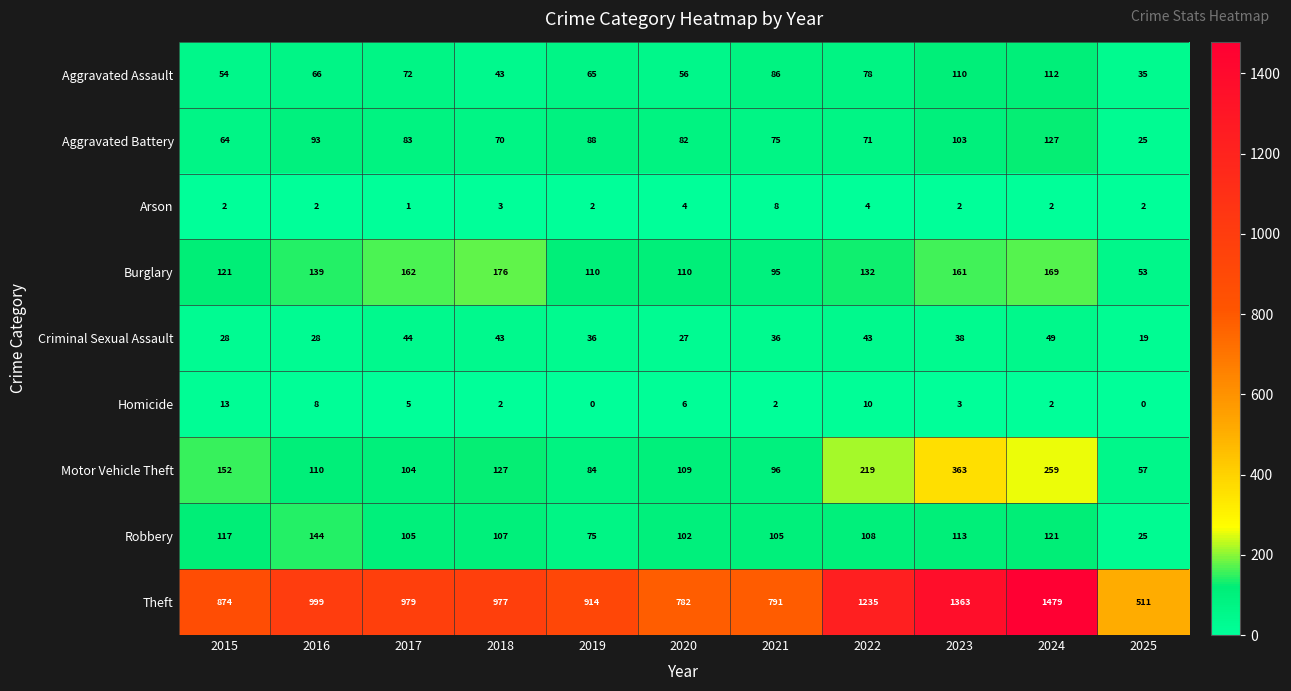

Rank the categories by Aggravated Battery value from lowest to highest.

2025, 2015, 2018, 2022, 2021, 2020, 2017, 2019, 2016, 2023, 2024